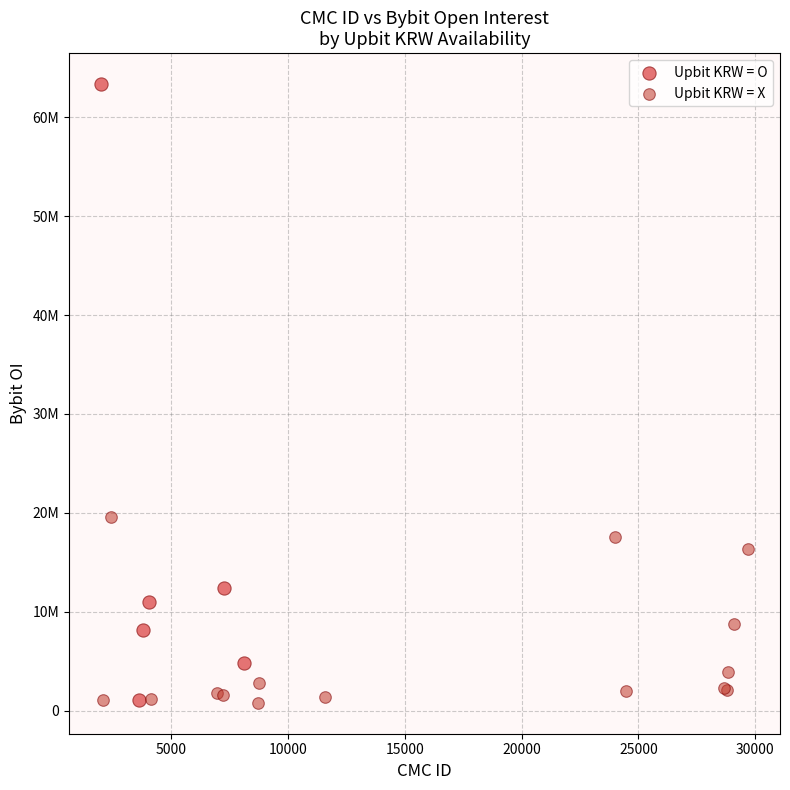

What are all the series names shown in the legend?

Upbit KRW = O, Upbit KRW = X